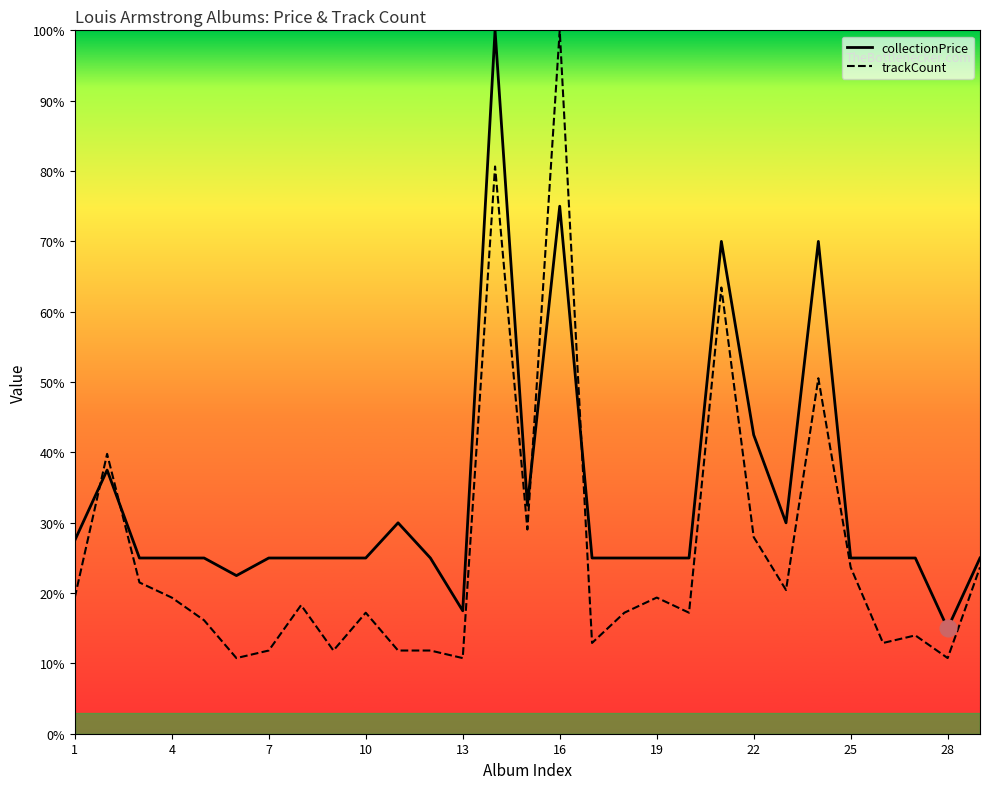

True or false: collectionPrice has a value of 25.0 at 7.

True